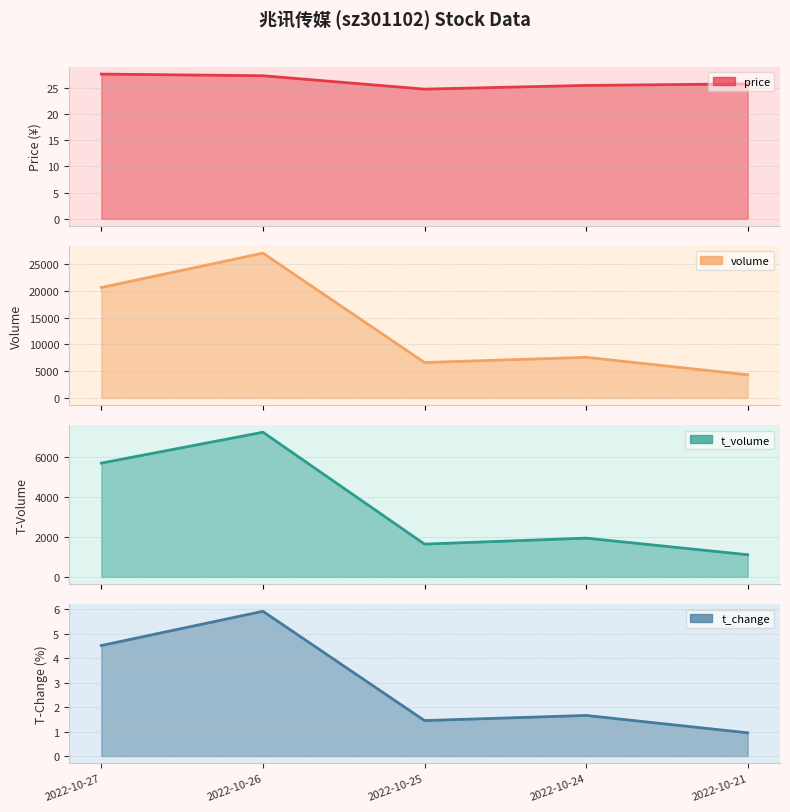

How many data points does each series have?

5